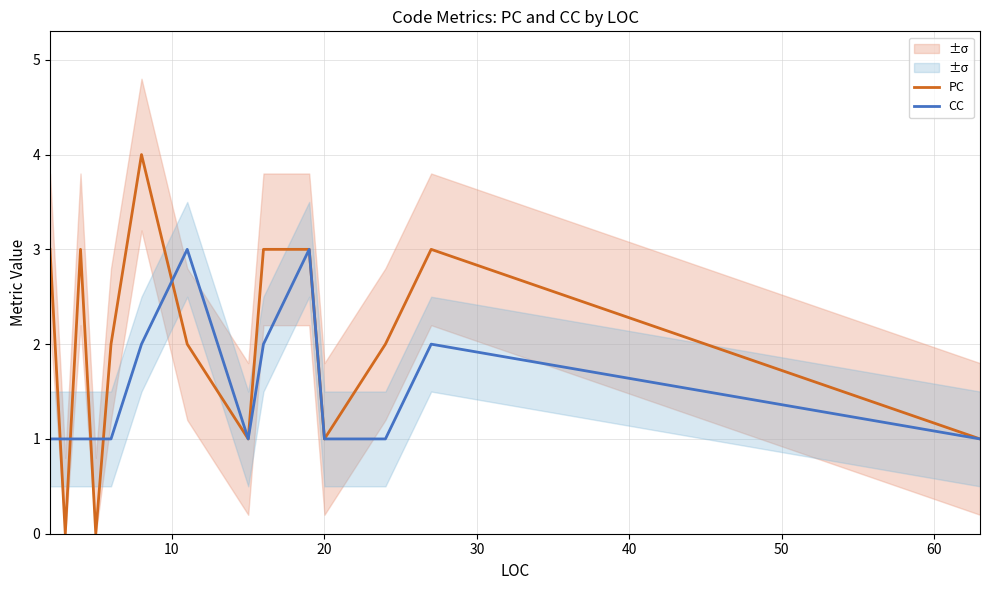

The CC series shows 2 at 20. True or false?

False